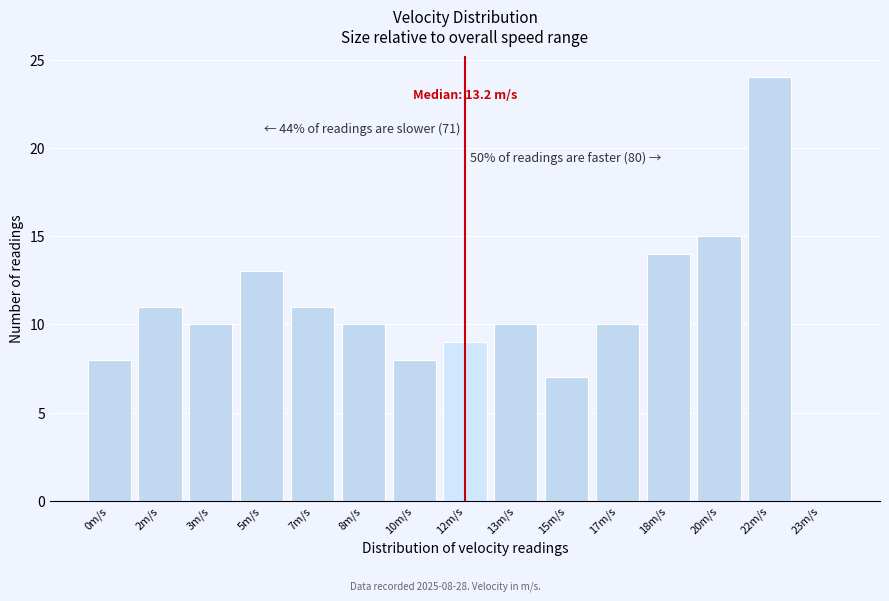

Reading right to left, extract all data points from this chart.

23m/s=0	22m/s=24	20m/s=15	18m/s=14	17m/s=10	15m/s=7	13m/s=10	12m/s=9	10m/s=8	8m/s=10	7m/s=11	5m/s=13	3m/s=10	2m/s=11	0m/s=8